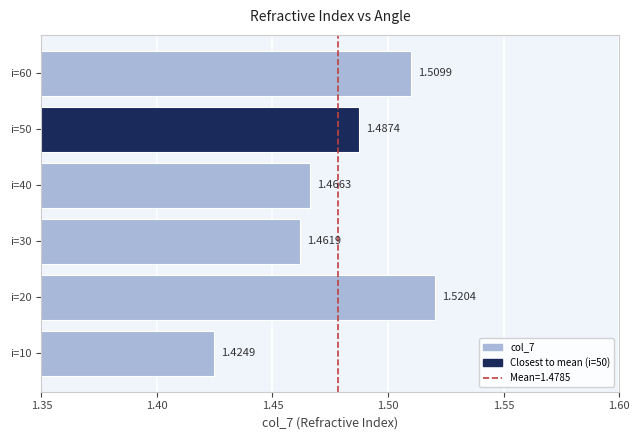

Where is the data nearest to the value 1?

i=10